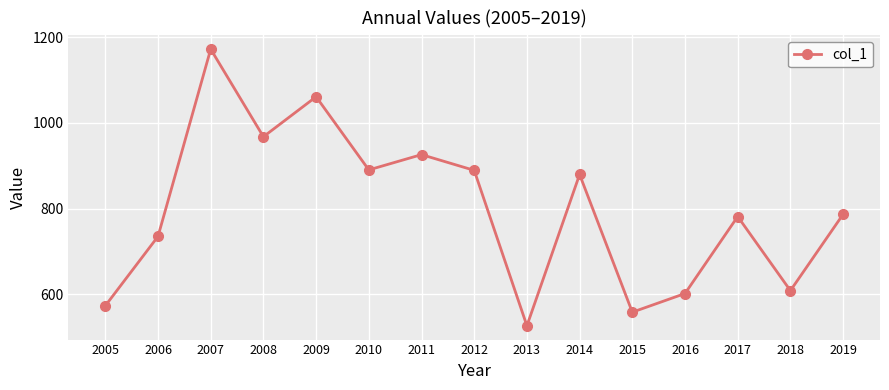

What is the smallest value displayed?

526.7